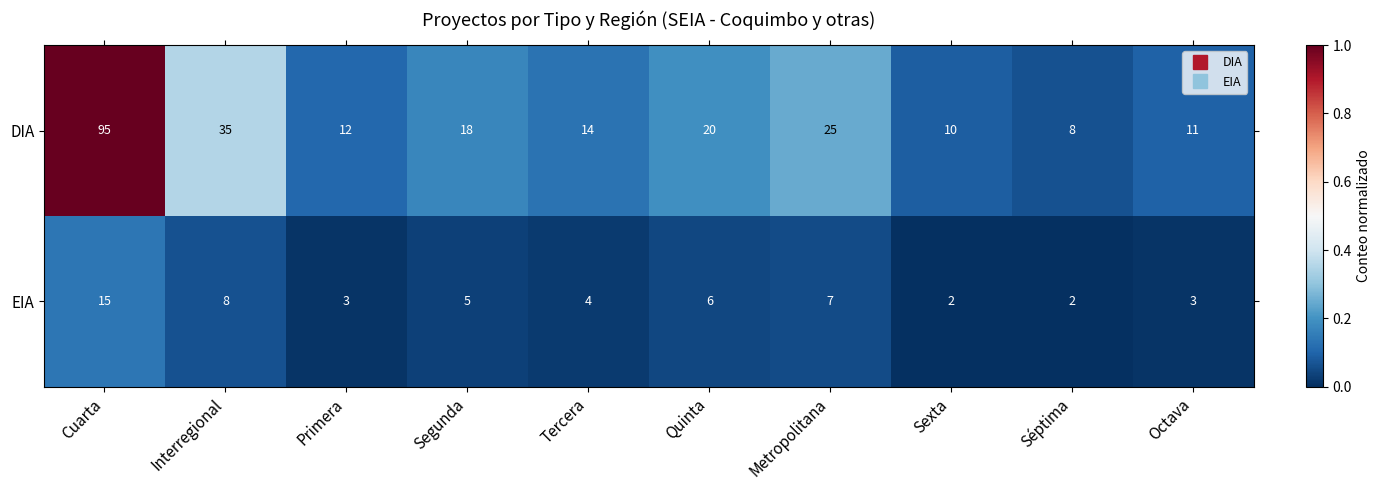

Count the number of data series in this chart.

2